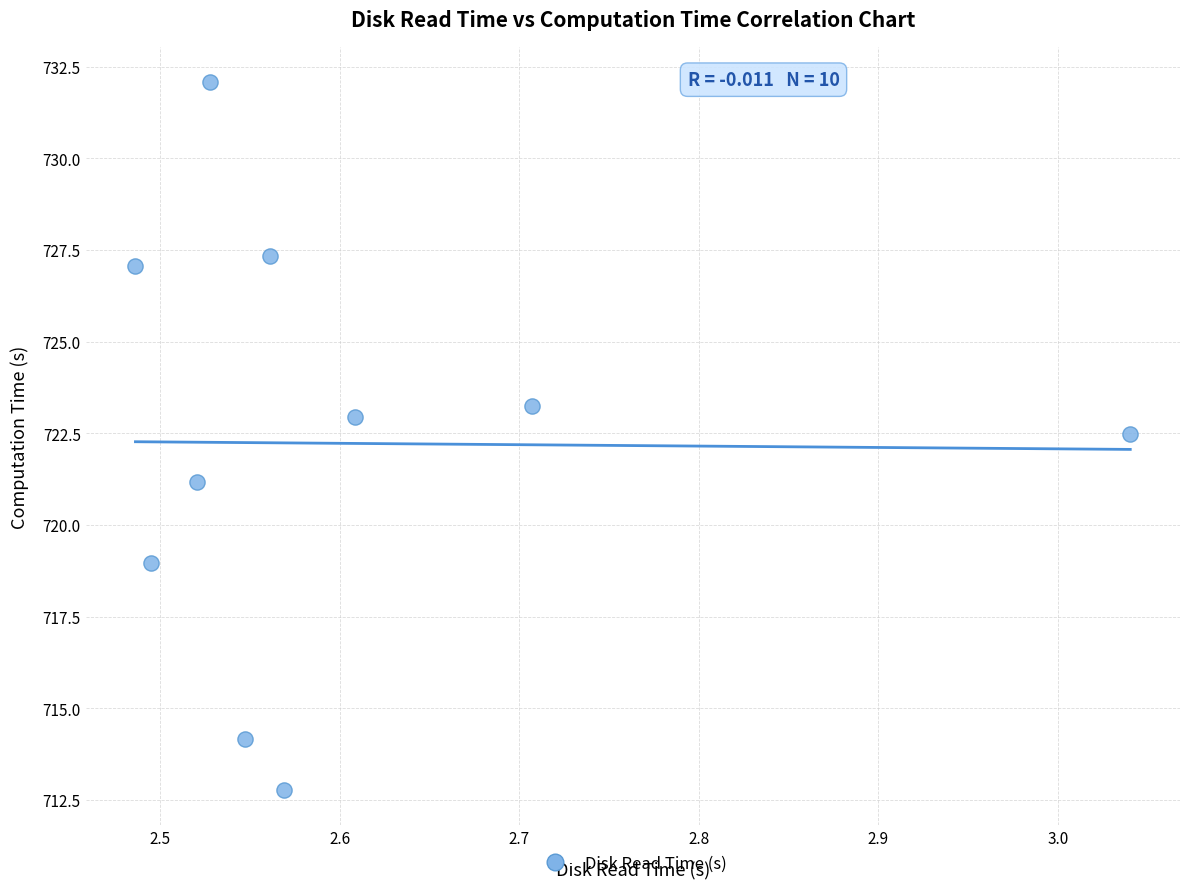

What Y value in the scatter plot is closest to 722?

722.5